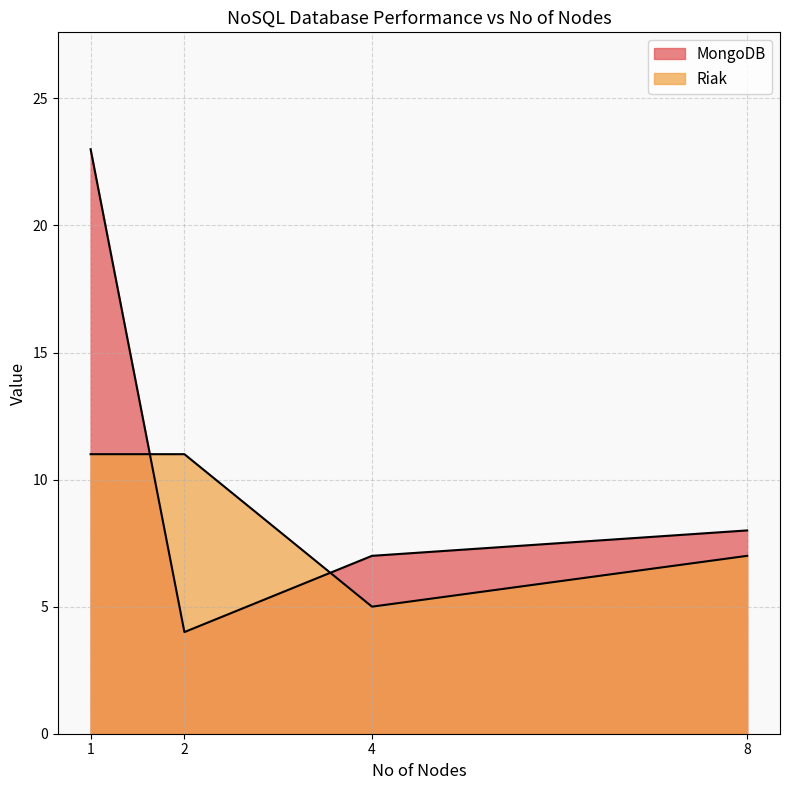

How many data points does each series have?

4